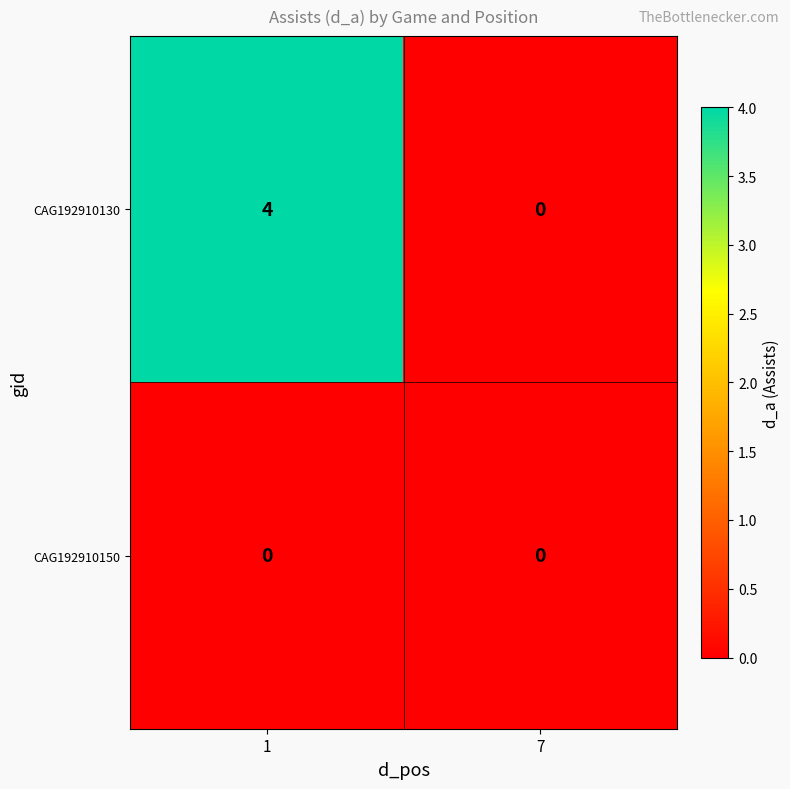

List the series in order of their overall mean, highest first.

CAG192910130, CAG192910150